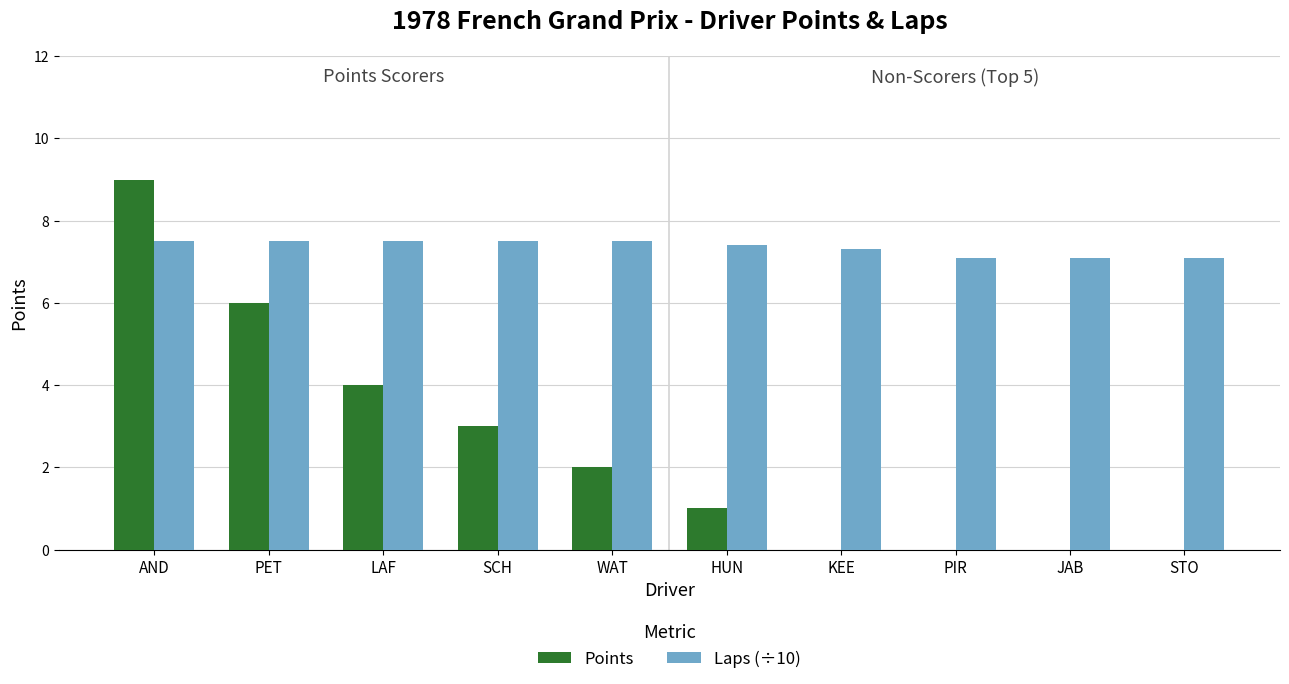

Which series has the widest spread of values?

Points